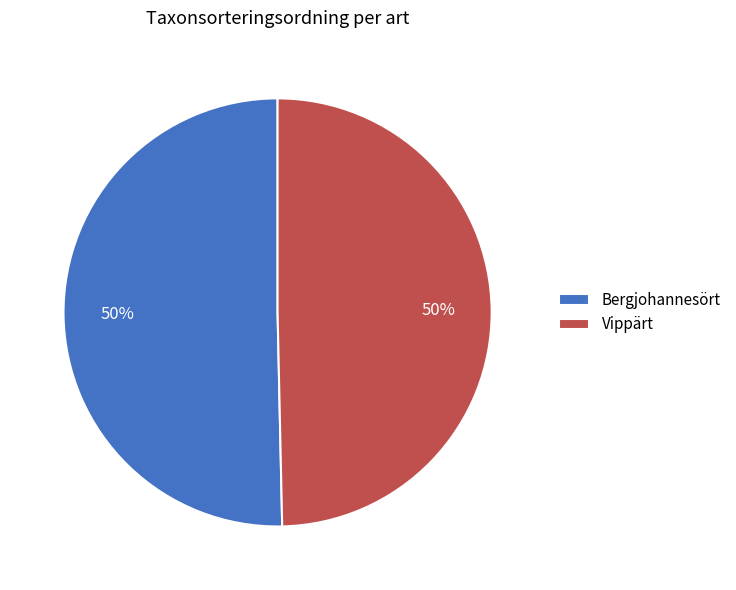

Is the sum of Bergjohannesört and Vippärt greater than half?

Yes